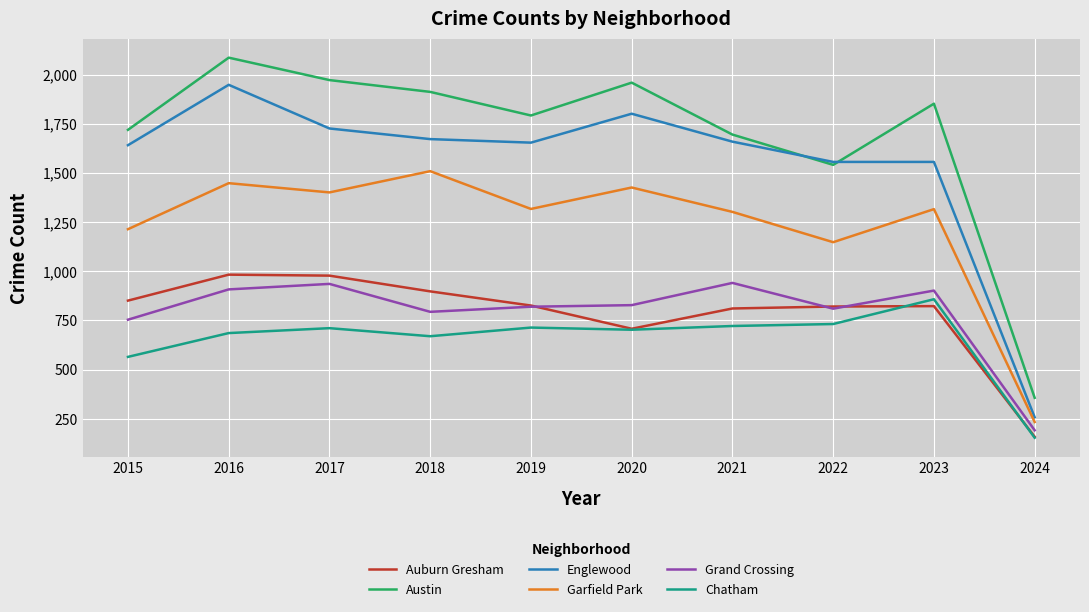

What is the total value across all series at 2018?

7455